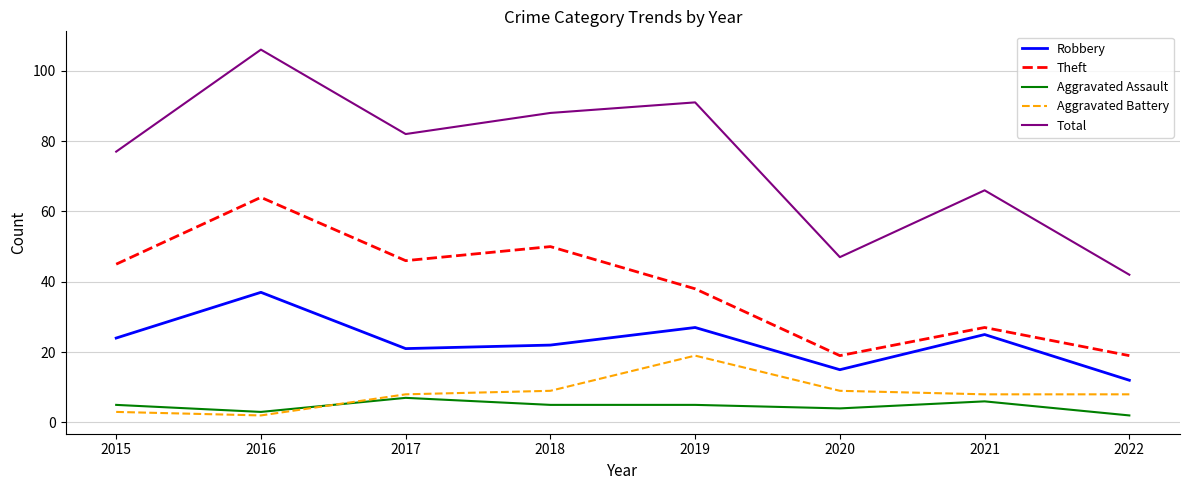

Between 2018 and 2022, which series saw the biggest shift?

Total